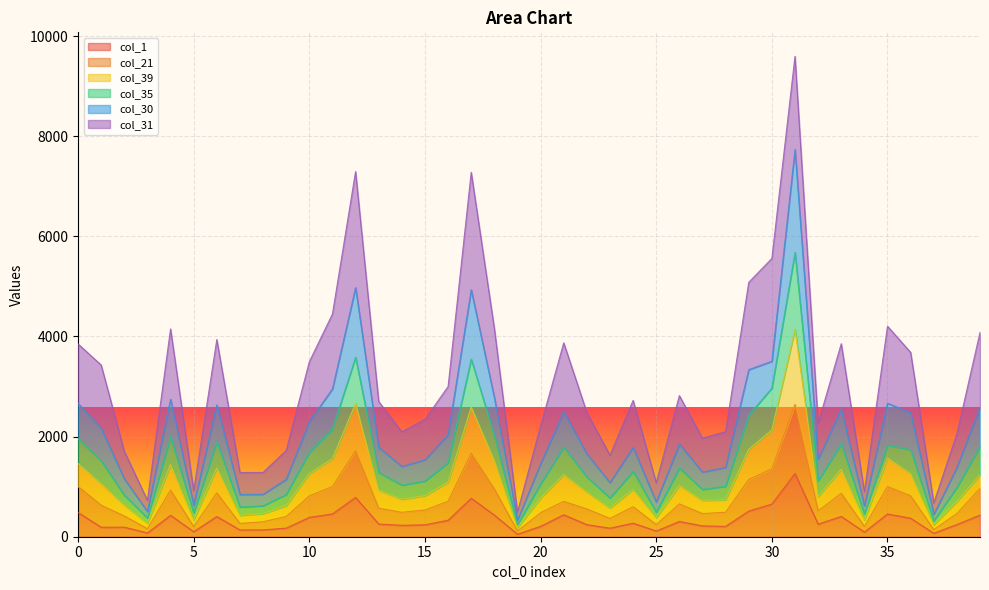

What is the average value of the col_21 series?

711